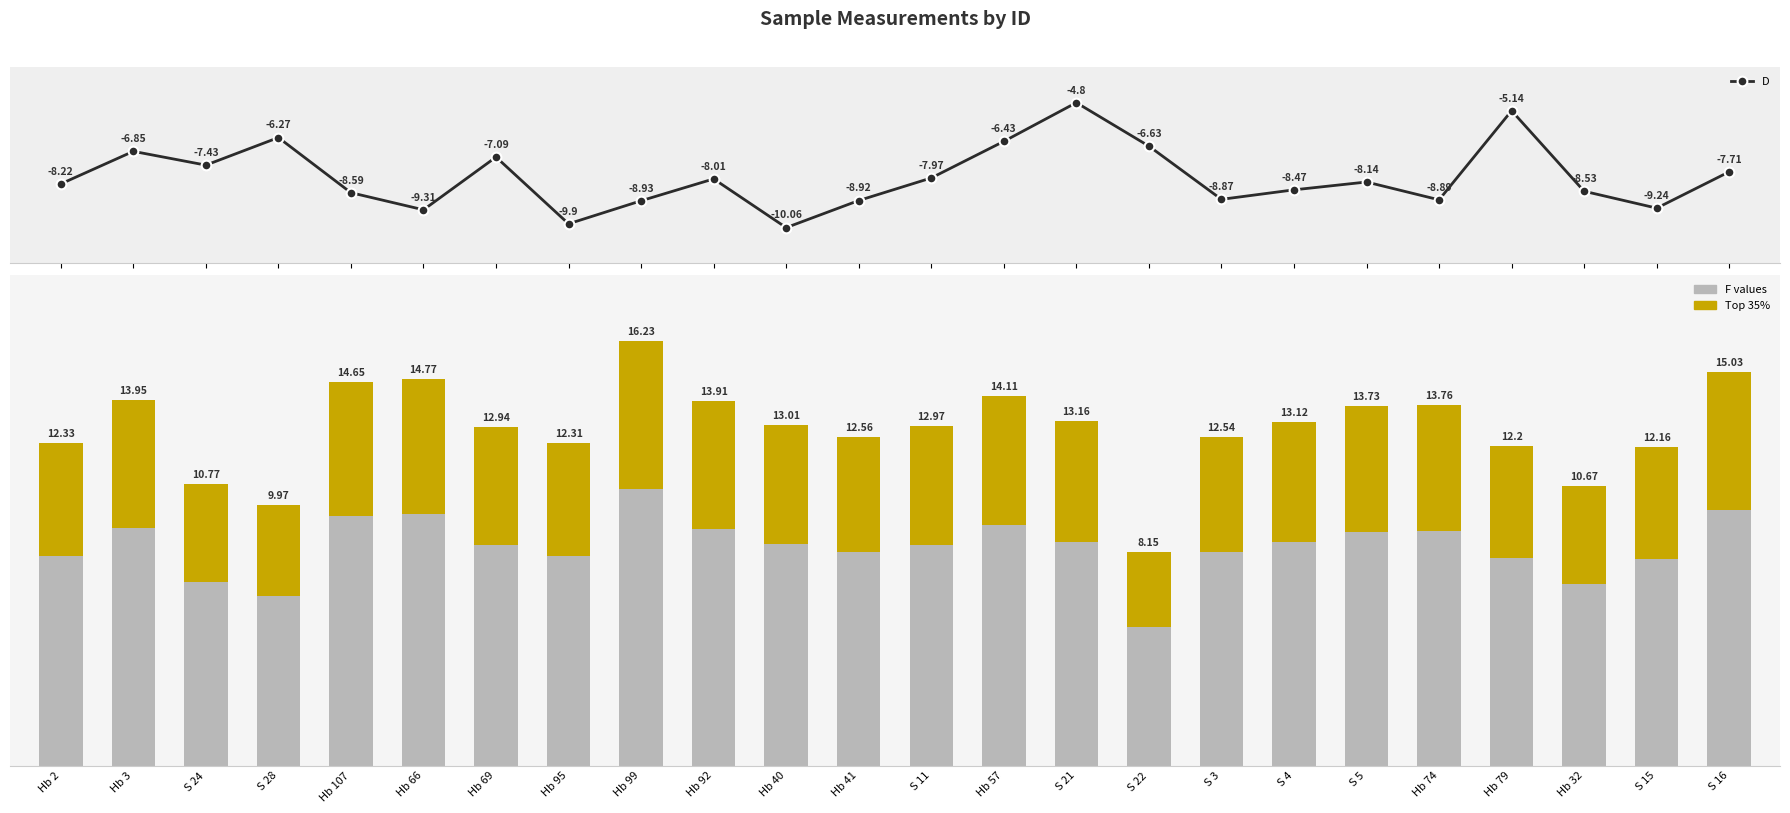

True or false: D has a value of -6.6 at S 22.

True